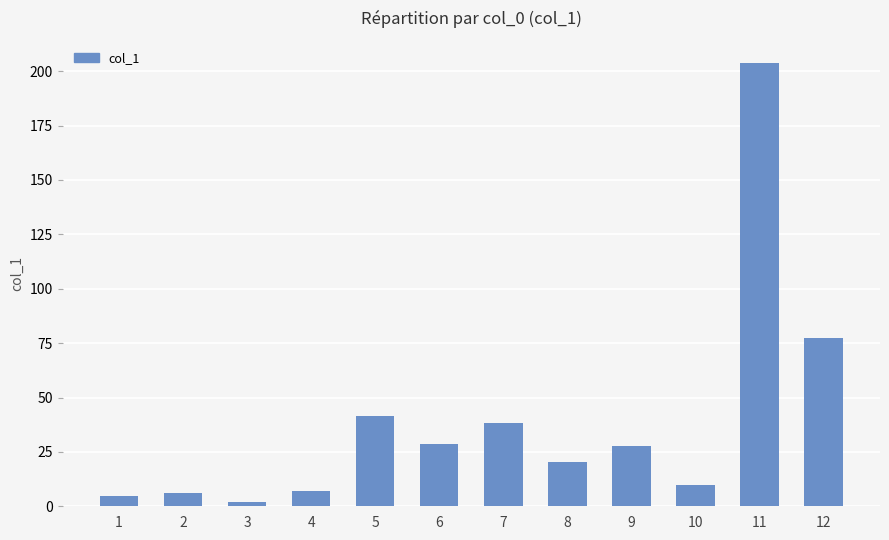

What is the smallest value displayed?

2.1